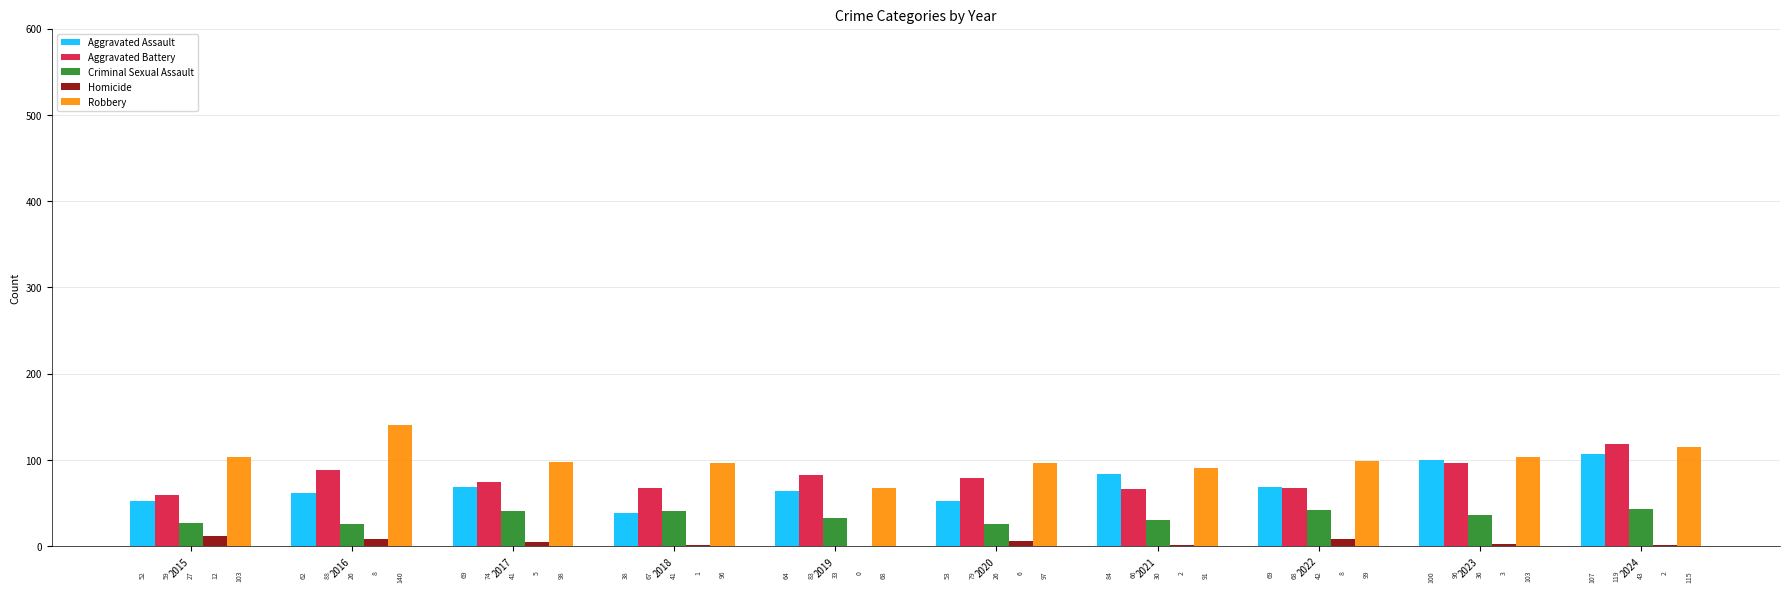

True or false: Robbery has a value of 115 at 2024.

True